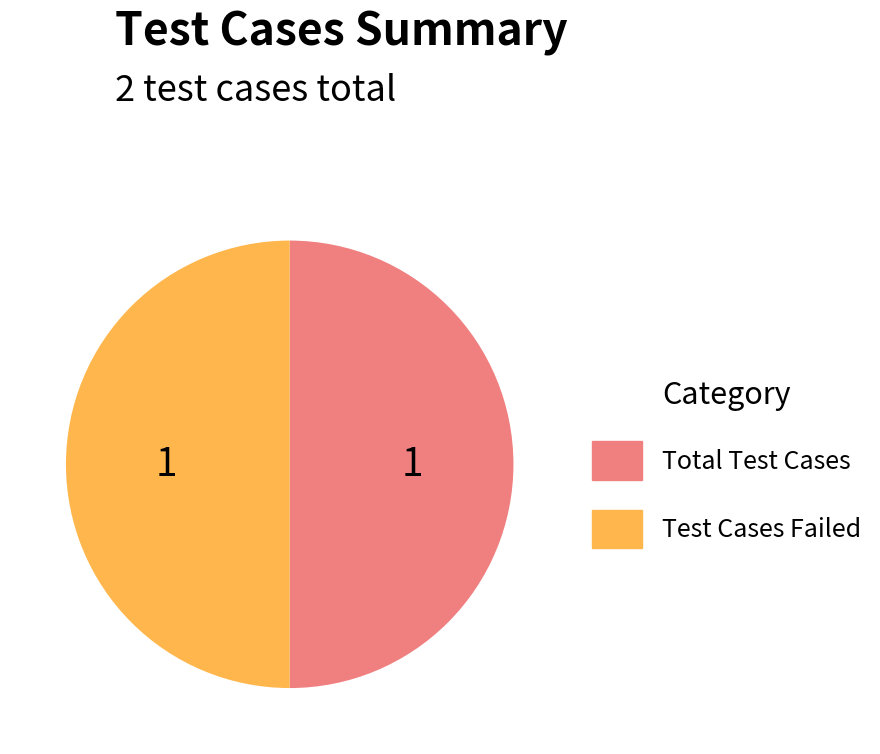

Approximately how many times larger is the value at Total Test Cases compared to Test Cases Failed?

1.0